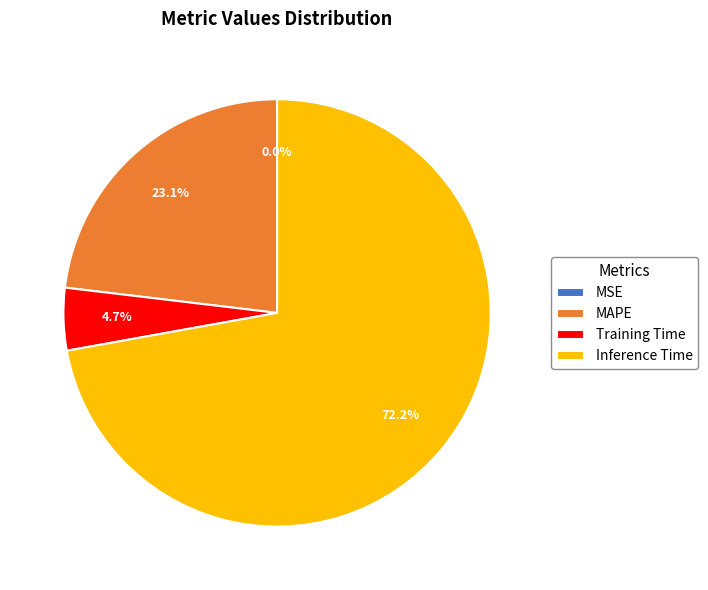

Which category has the biggest portion of the pie?

Inference Time